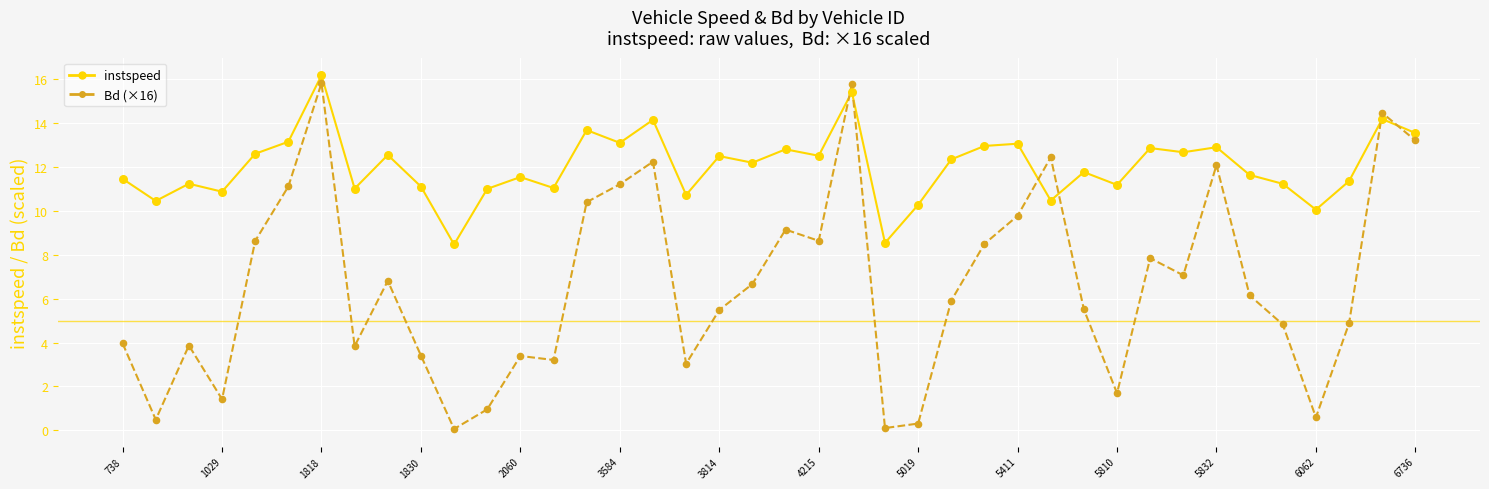

Which series has the largest total across all categories?

instspeed